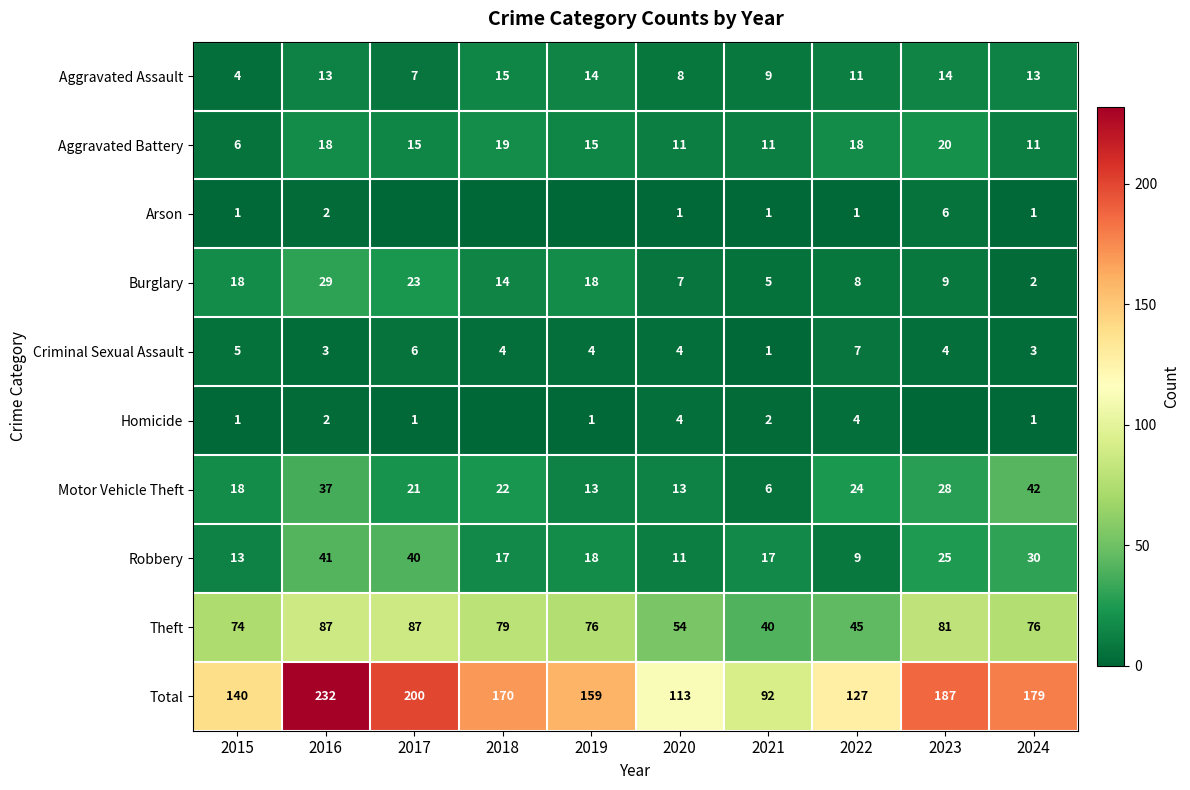

At which label is Aggravated Assault closest to 9?

2021